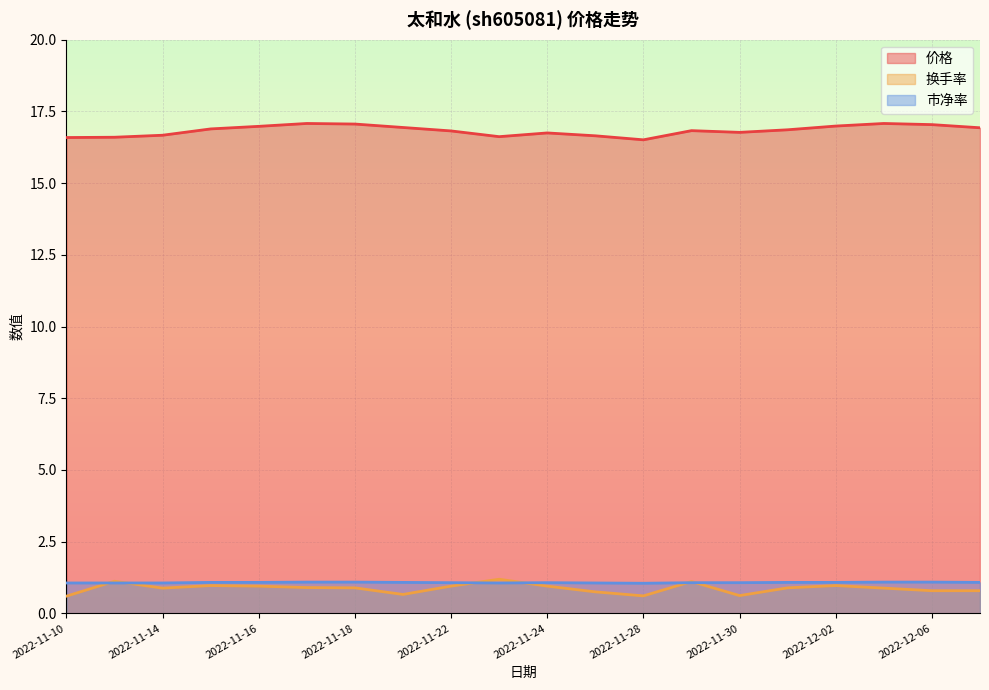

What is the minimum value shown in the chart?

0.6